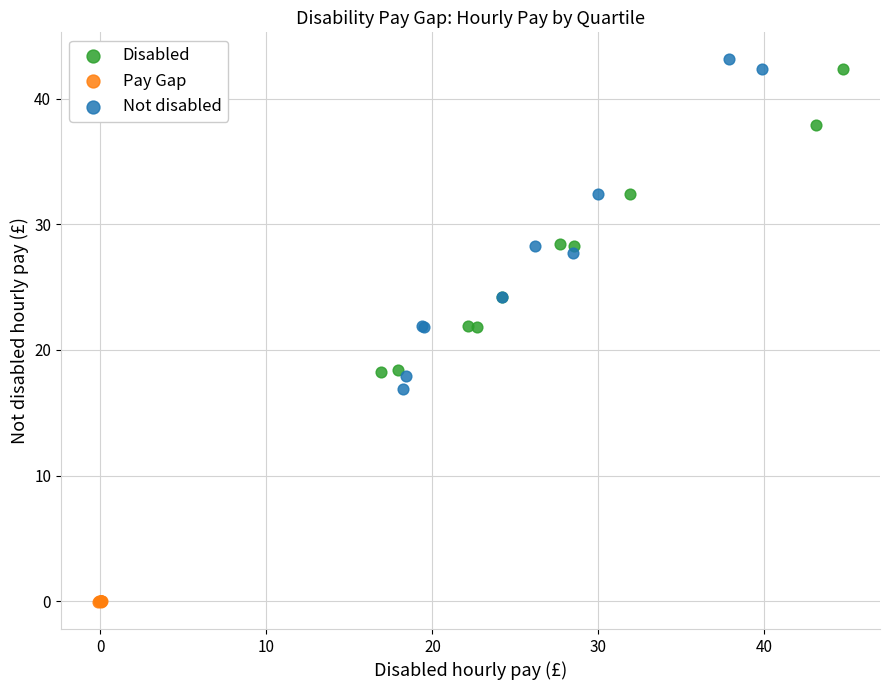

Which series has the largest Y range (max minus min)?

Not disabled